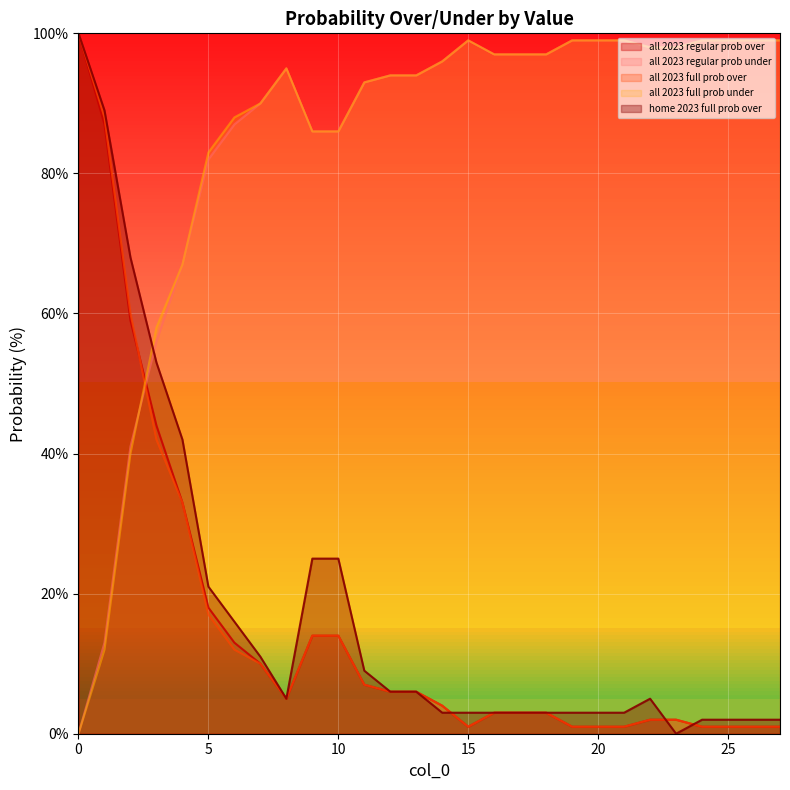

What is the value of the home 2023 full prob over point at the 10th from the left?

25